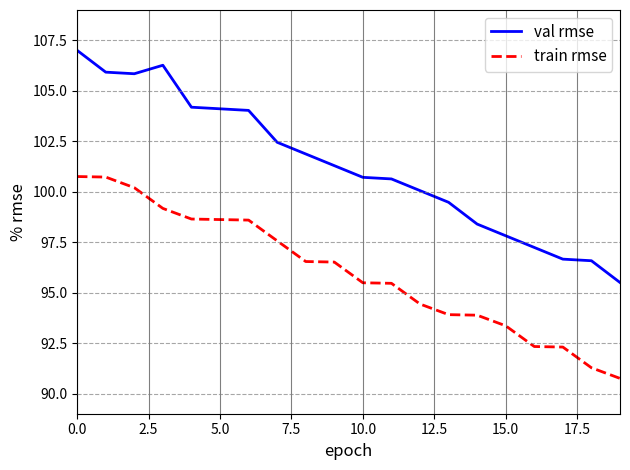

Which series has the largest range (max minus min)?

val rmse